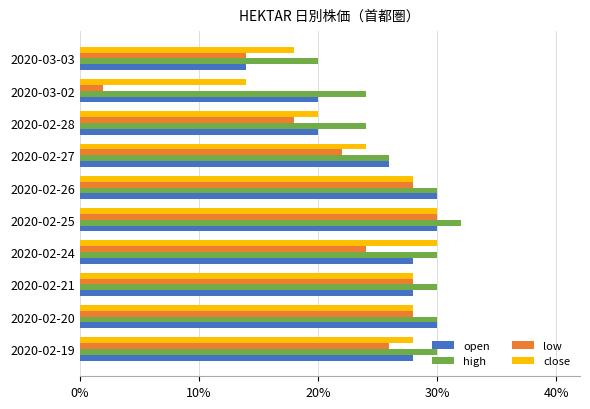

At which label is low closest to 15?

2020-03-03